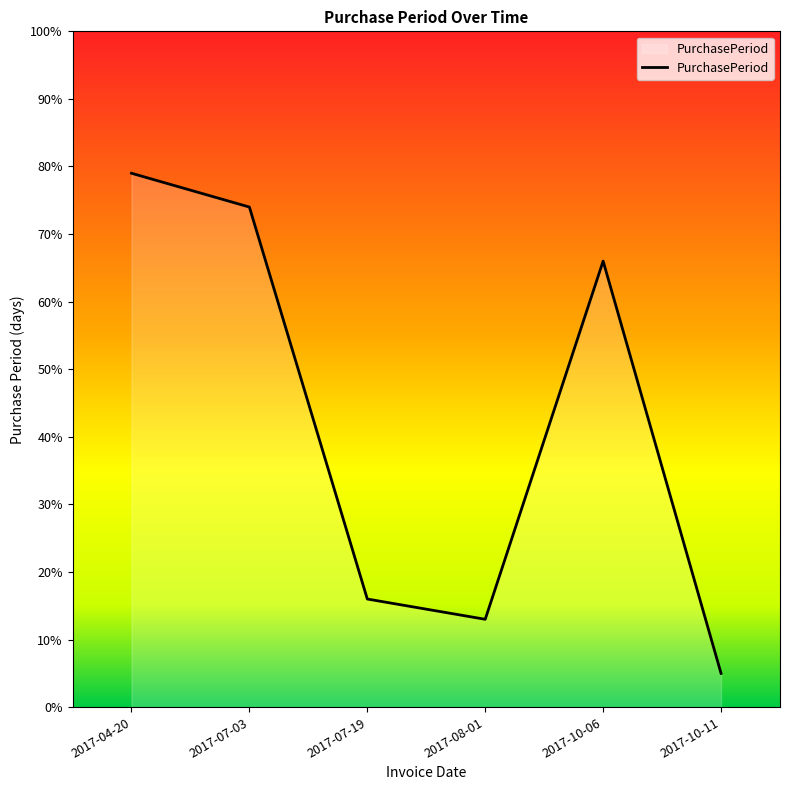

List the labels in order of value, smallest first.

2017-10-11, 2017-08-01, 2017-07-19, 2017-10-06, 2017-07-03, 2017-04-20